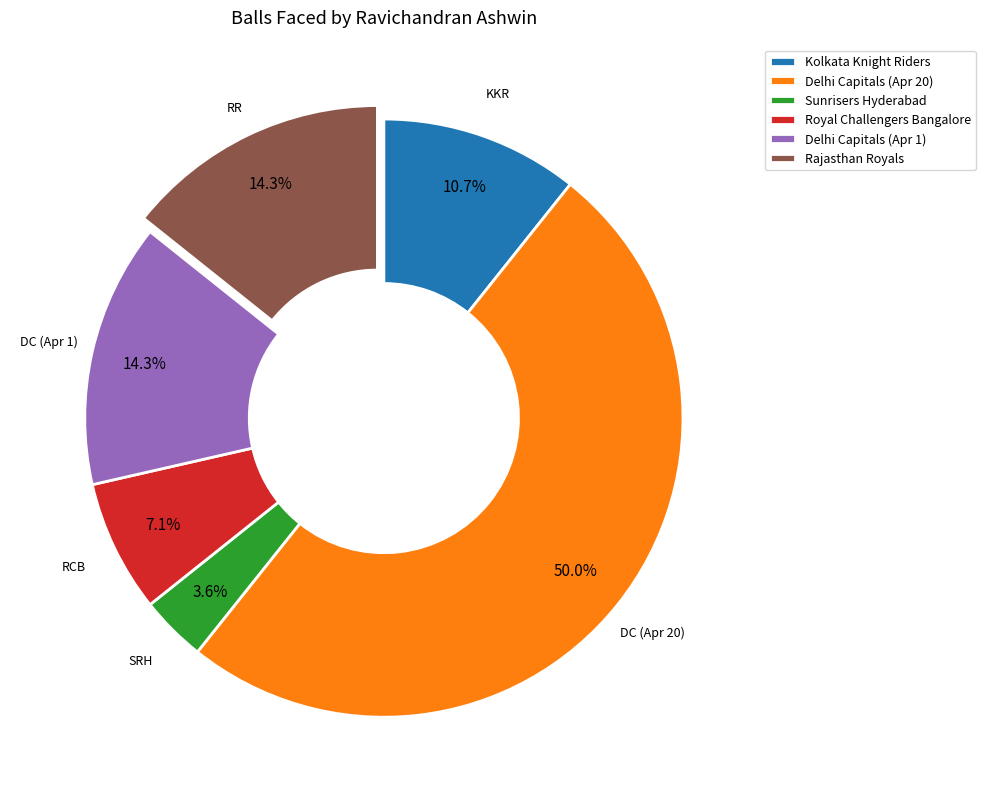

Is Delhi Capitals (Apr 1) the majority of the pie?

No